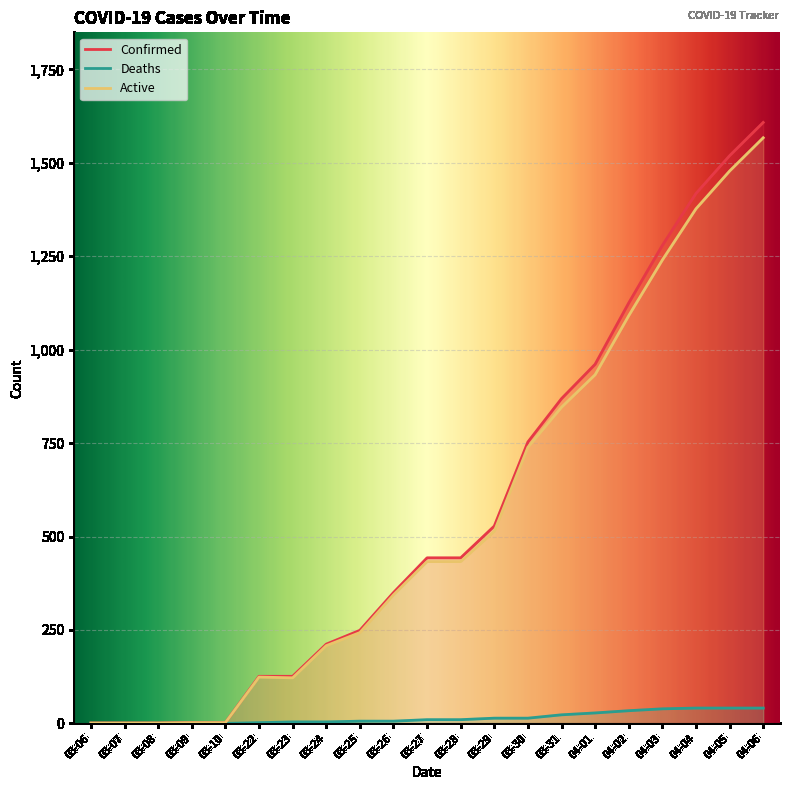

Rank the categories by Confirmed value from highest to lowest.

04-06, 04-05, 04-04, 04-03, 04-02, 04-01, 03-31, 03-30, 03-29, 03-27, 03-28, 03-26, 03-25, 03-24, 03-22, 03-23, 03-09, 03-10, 03-06, 03-07, 03-08